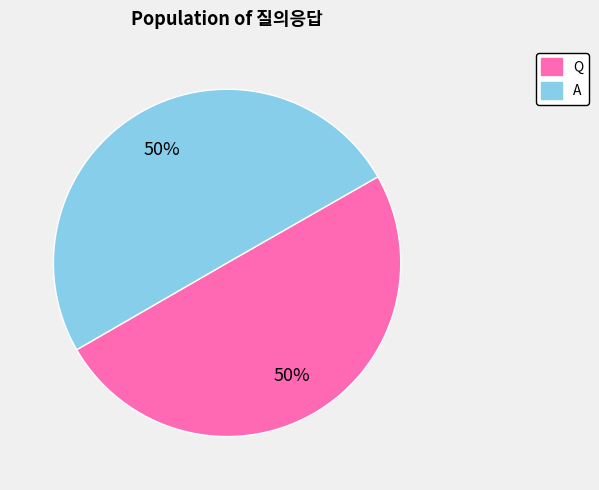

How many segments does this pie chart have?

2